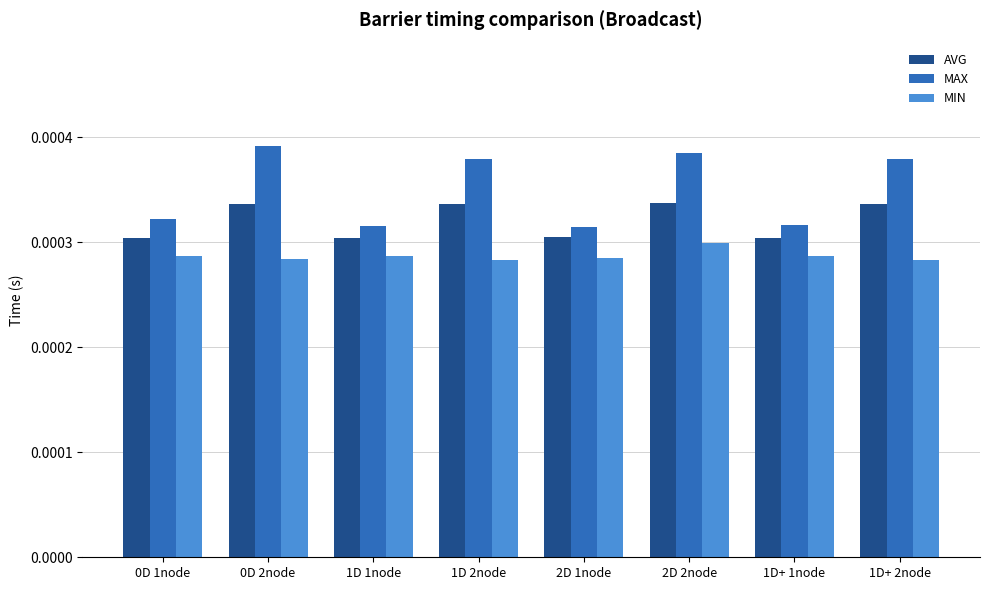

What is the label of the 2nd bar from the right?

1D+ 1node